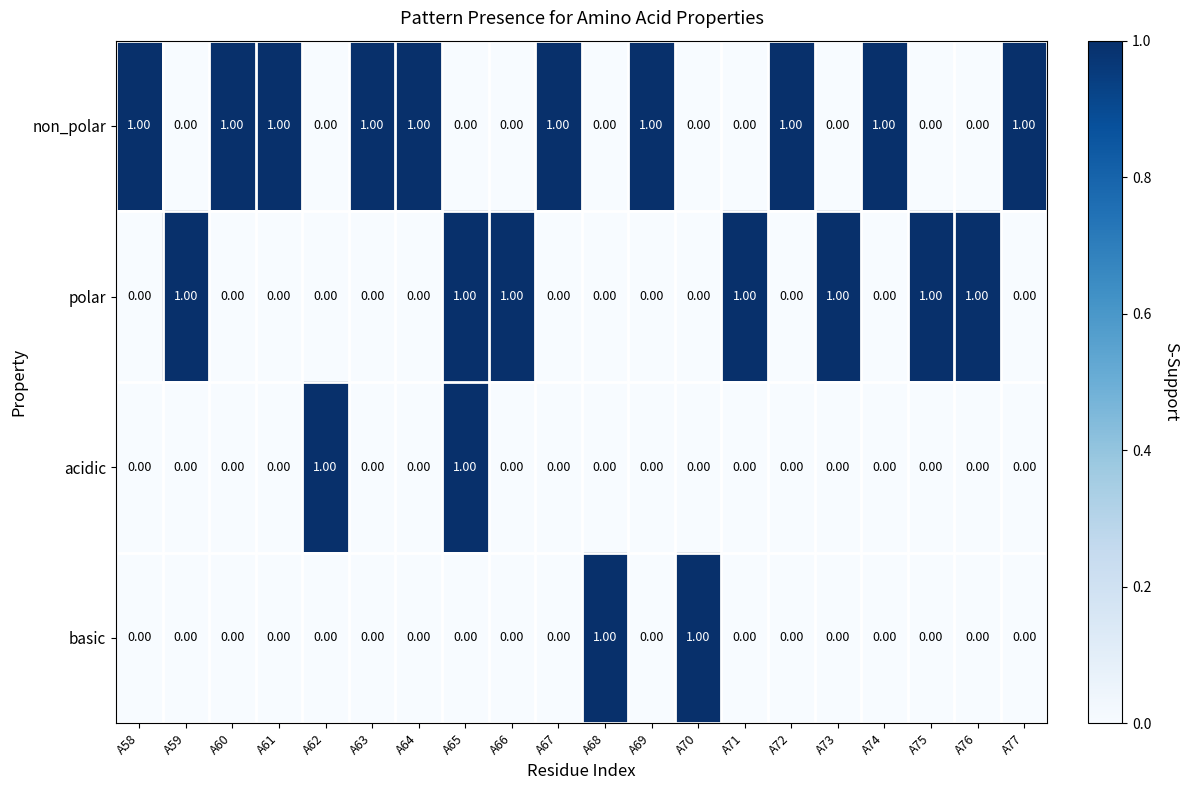

Which series has the largest total across all categories?

non_polar